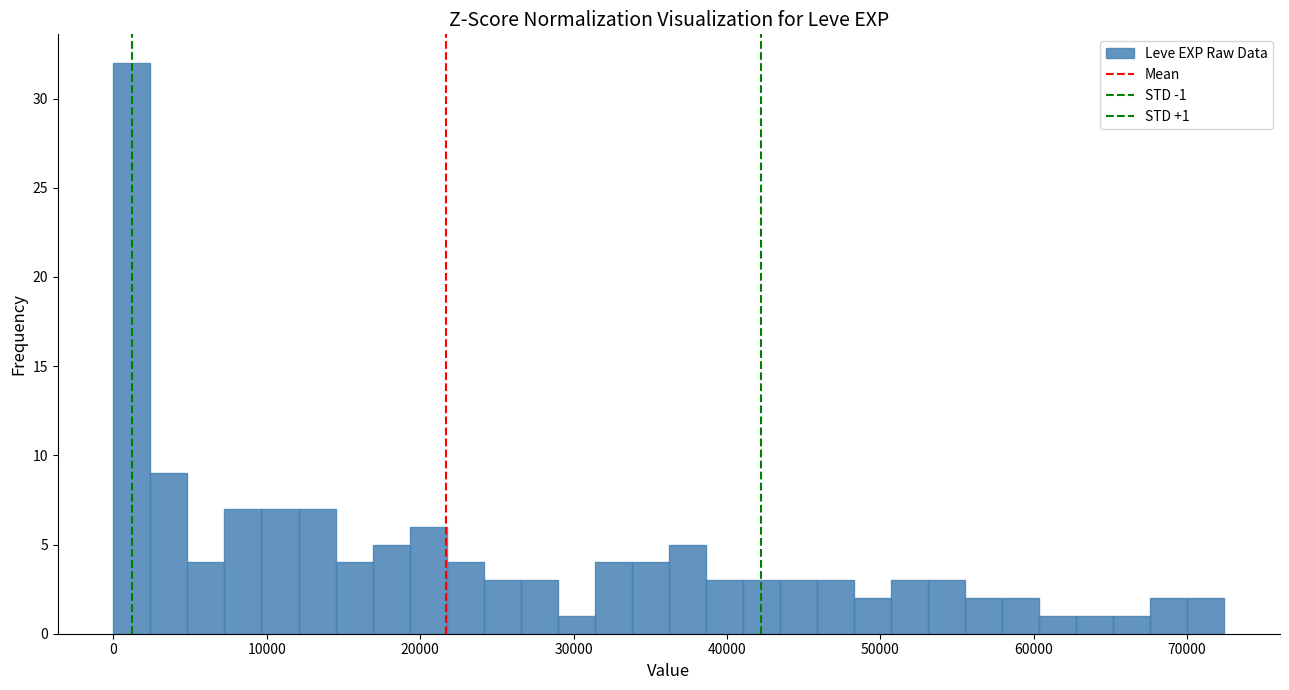

Around what value on the x-axis is the tallest bar? Give the approximate position of its centre, as read against the axis.

1000